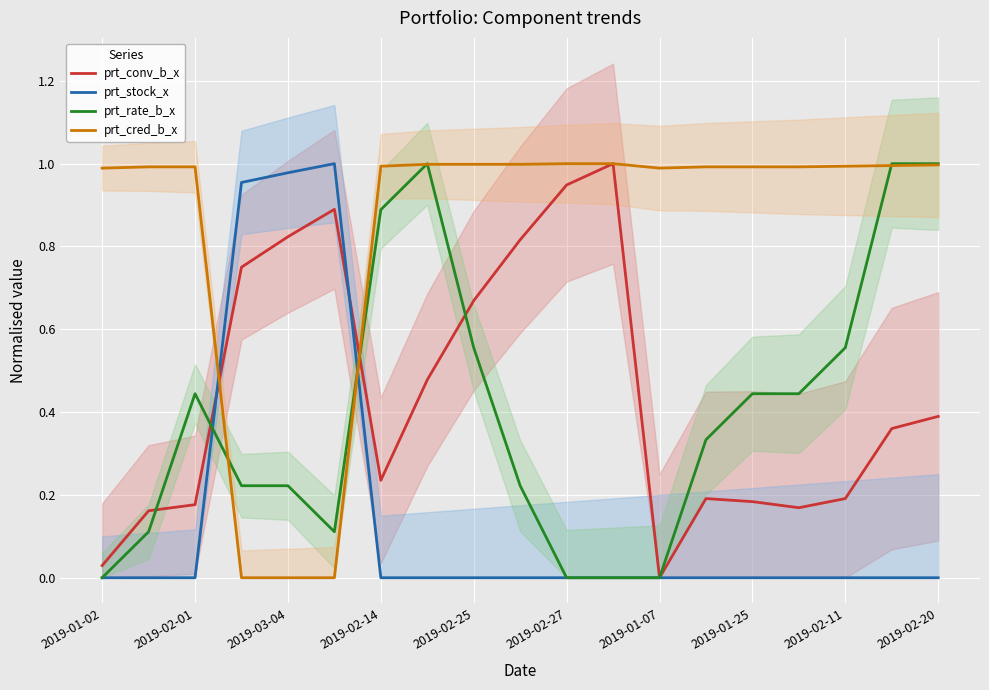

The prt_conv_b_x series shows 0.2 at 2019-03-04. True or false?

False